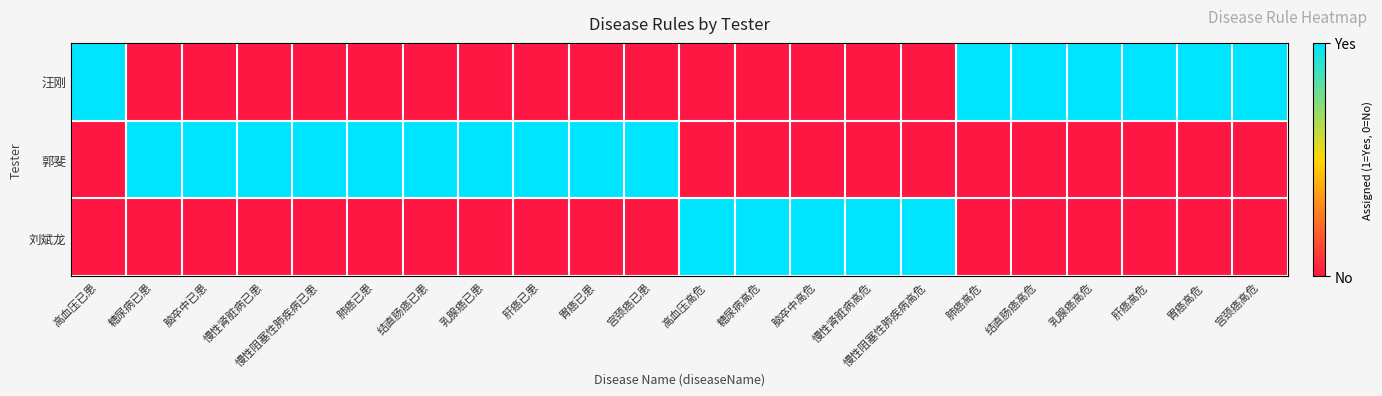

How many series are shown in this chart?

3